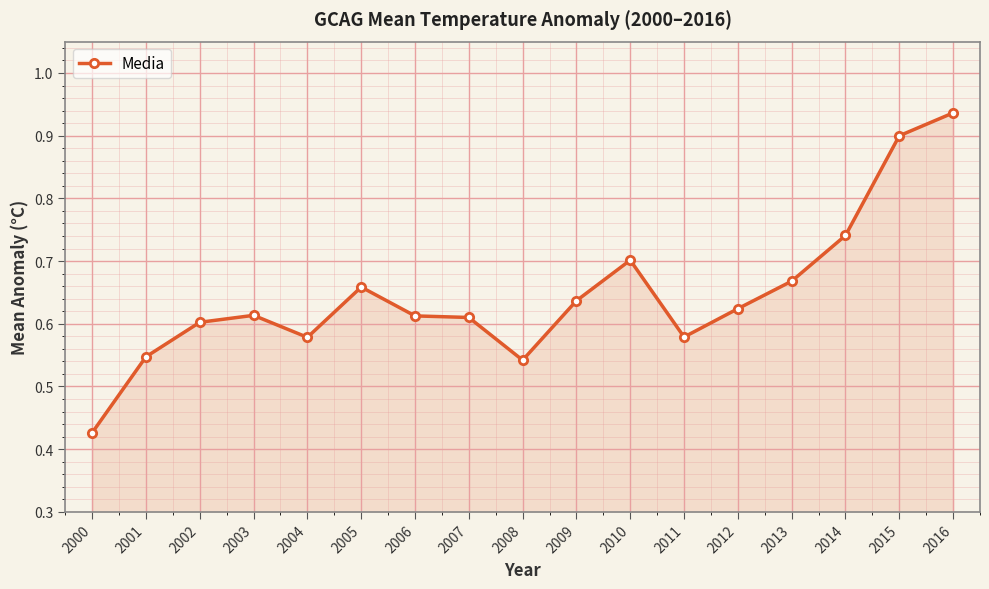

Which category has the lowest value across all series?

2000